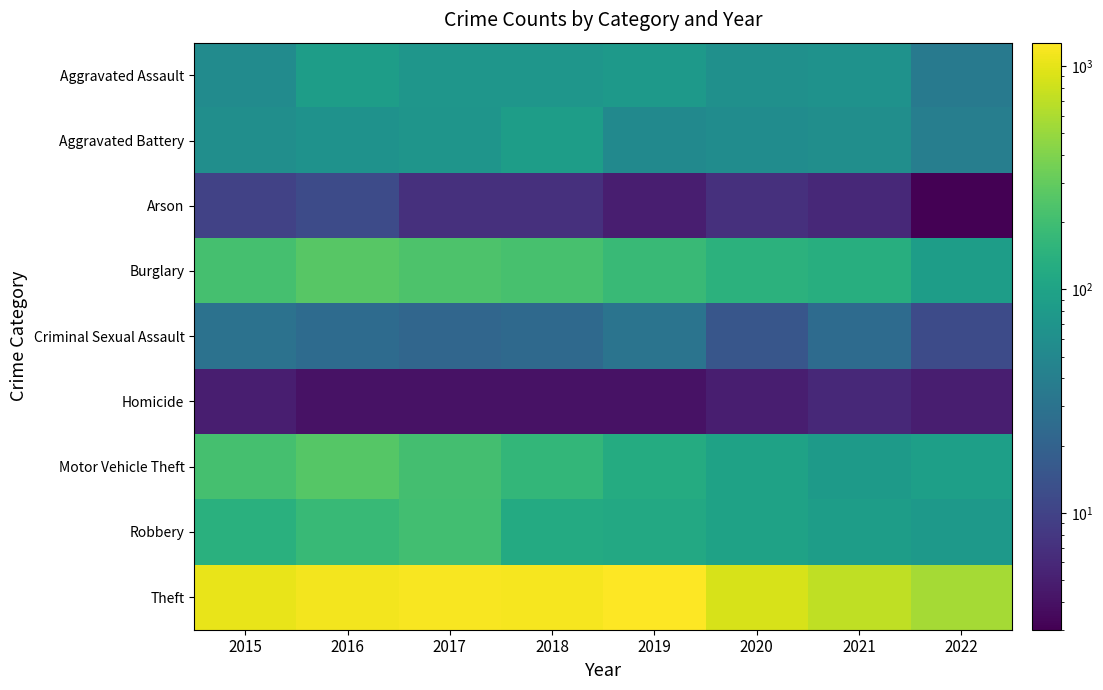

List the series in order of their peak value, highest first.

Theft, Burglary, Motor Vehicle Theft, Robbery, Aggravated Assault, Aggravated Battery, Criminal Sexual Assault, Arson, Homicide